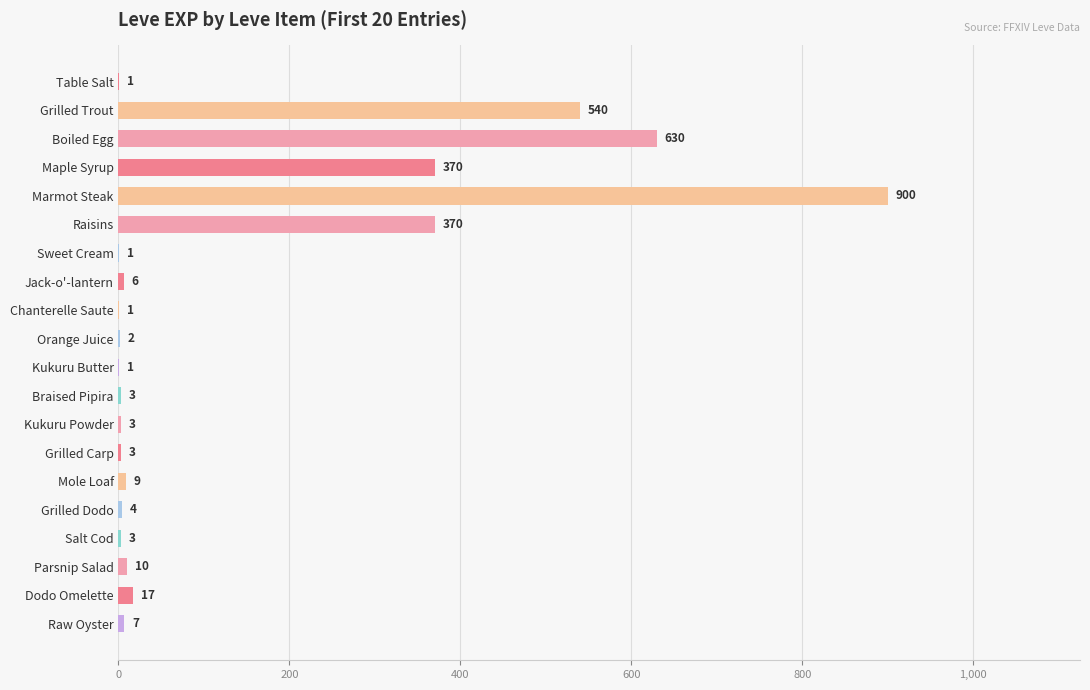

What is the change in value from Parsnip Salad to Dodo Omelette?

+7